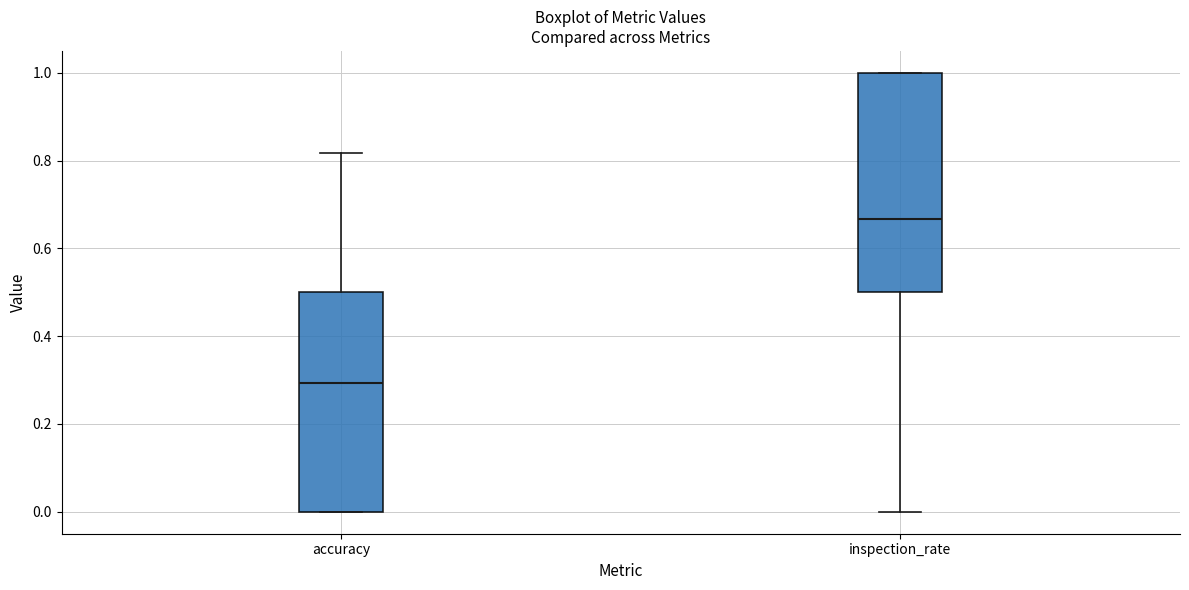

Which box has the lowest median line?

accuracy